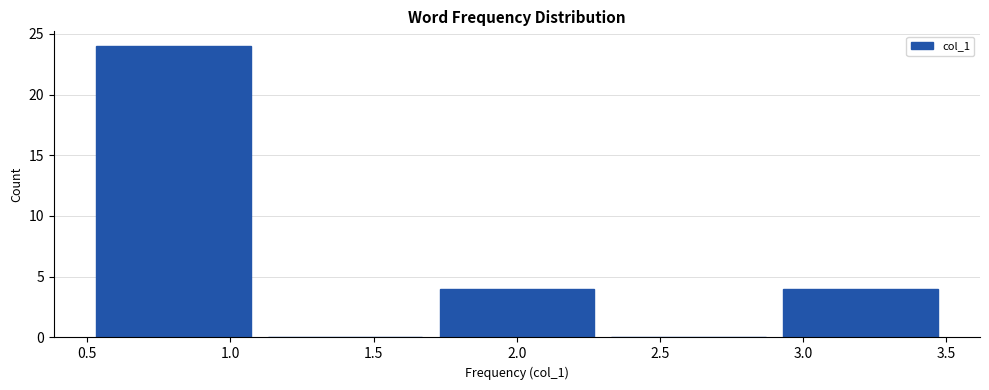

Reading left to right, list every bar in this chart as the range it spans on the x-axis followed by its height. The values are not printed on the chart, so give them approximately, as read against the axis.

0.5 to 1.1: 24
1.1 to 1.7: 0
1.7 to 2.3: 4
2.3 to 2.9: 0
2.9 to 3.5: 4